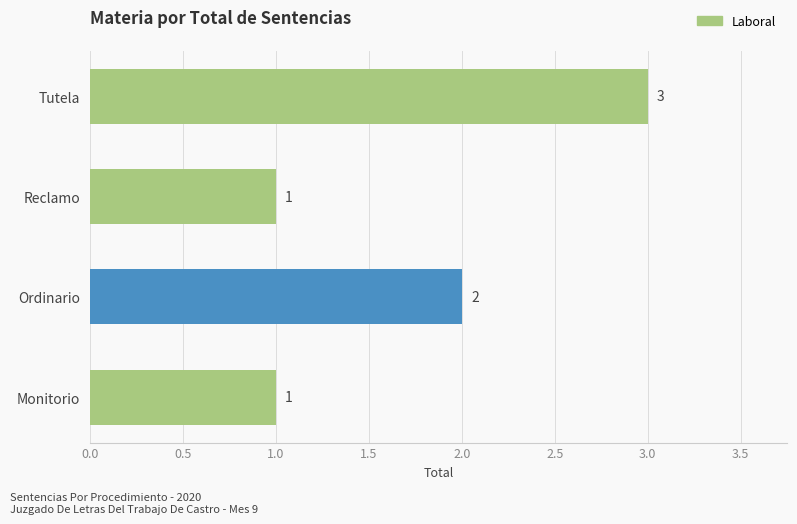

Where is the data nearest to the value 2?

Ordinario